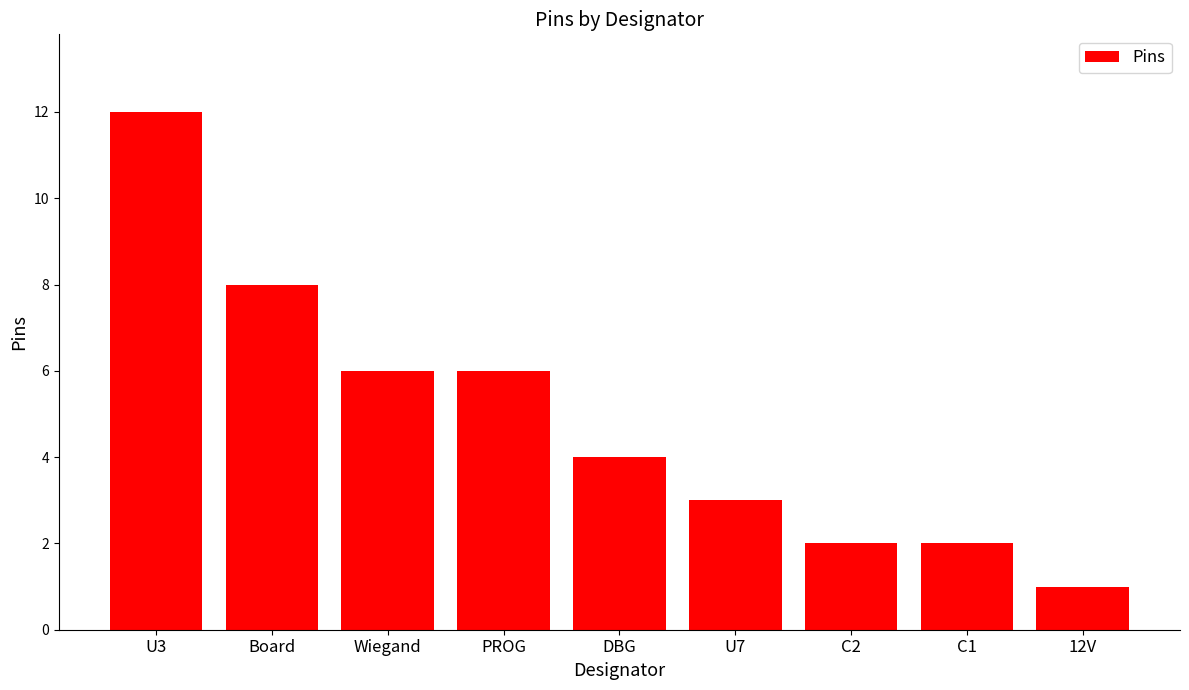

Count the number of data series in this chart.

1